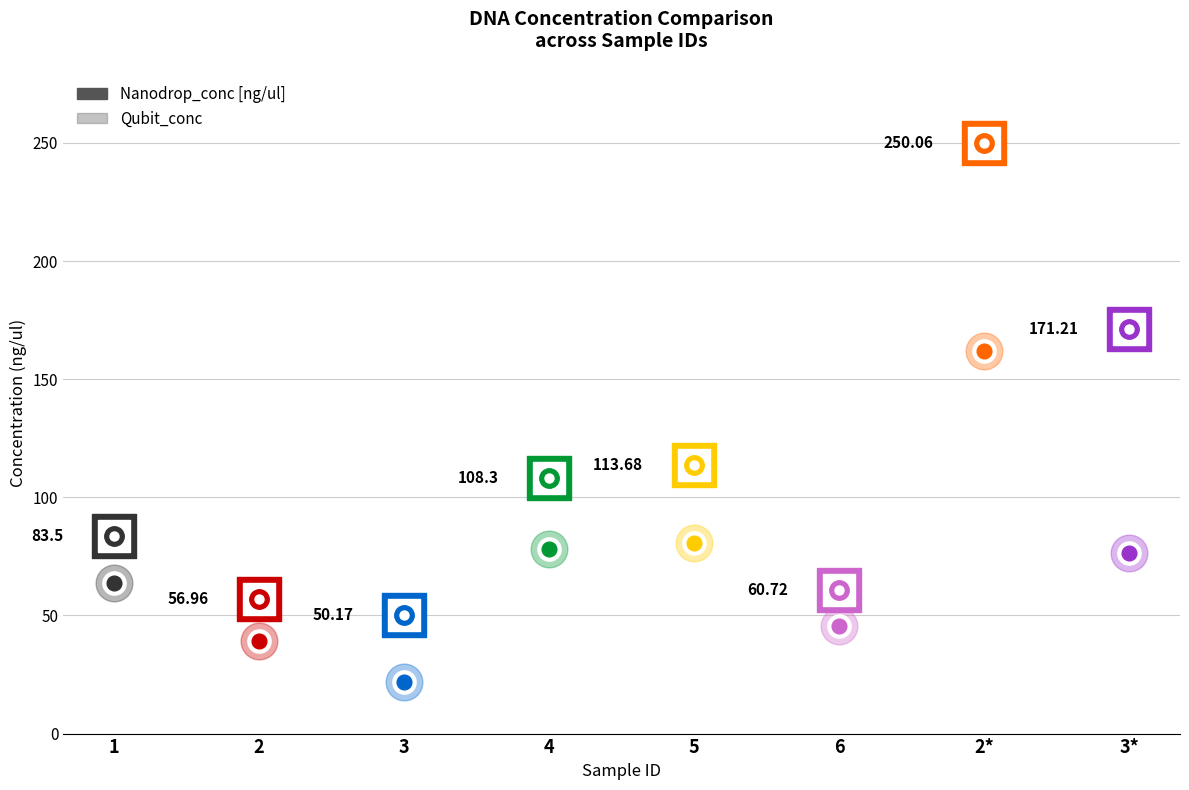

At how many categories does at least one series exceed 25?

8